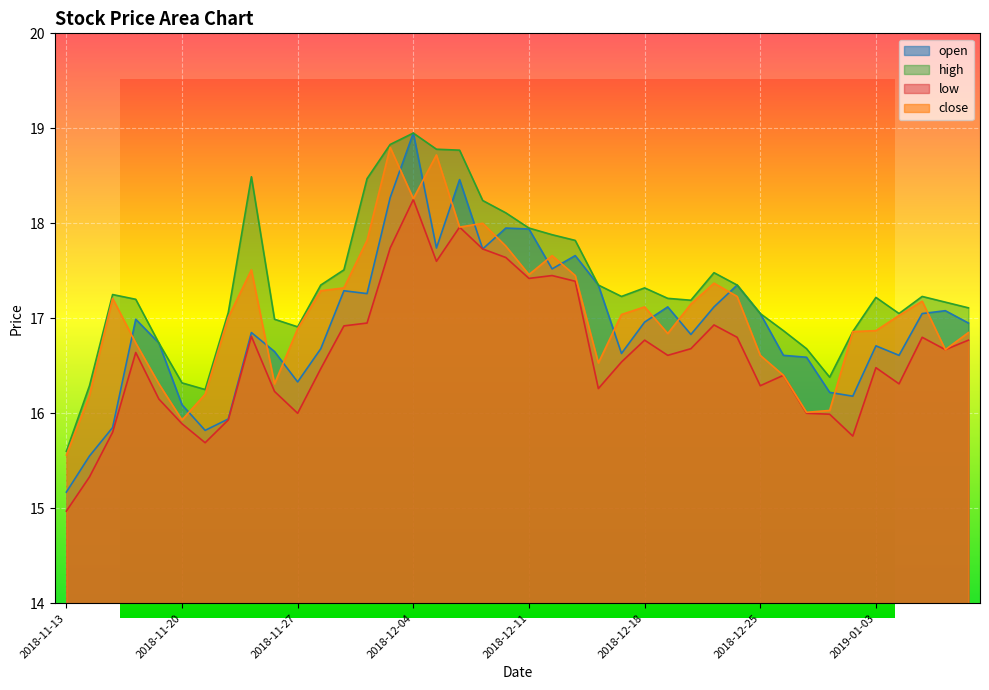

What is the value of the open point at the 31st from the left?

17.1